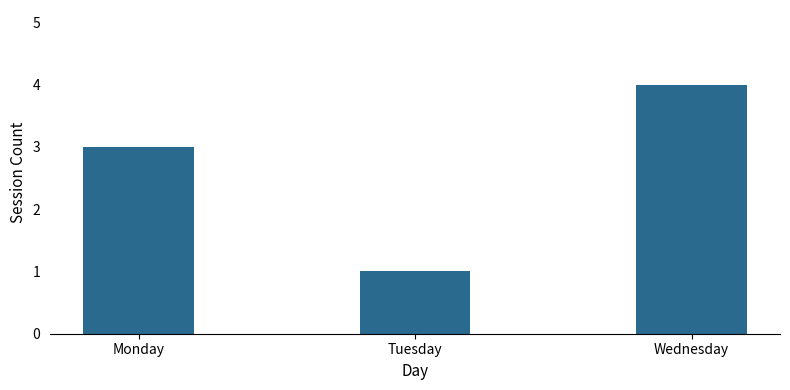

The value at Monday is 3. True or false?

True